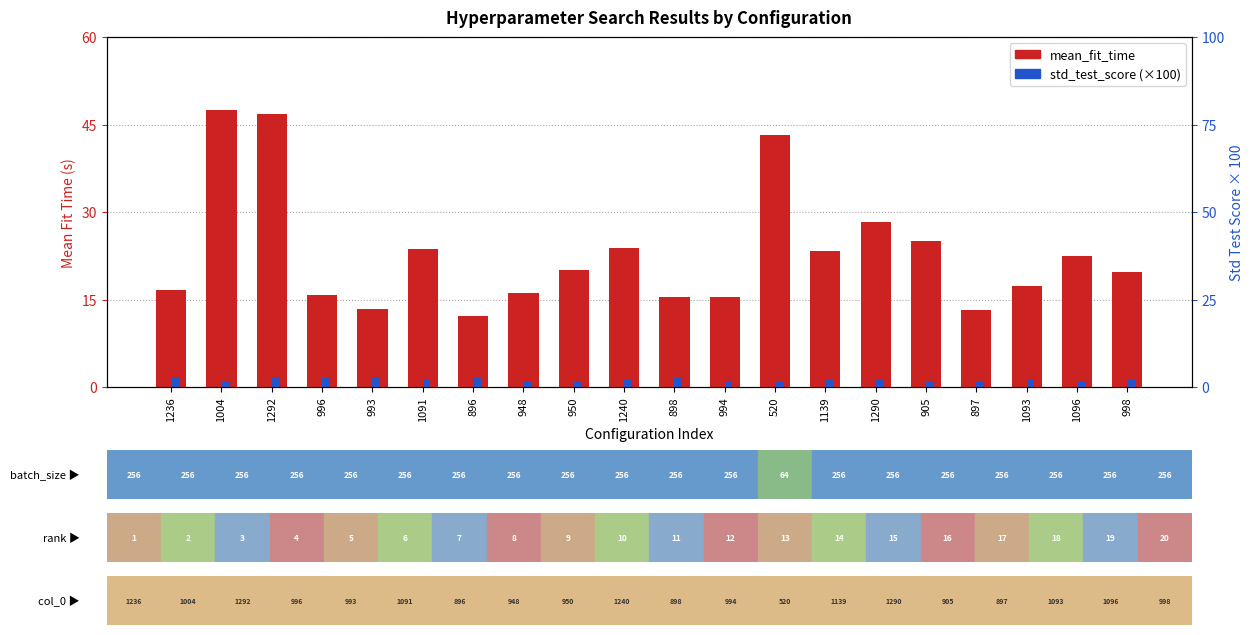

How many bars are there in each group?

2